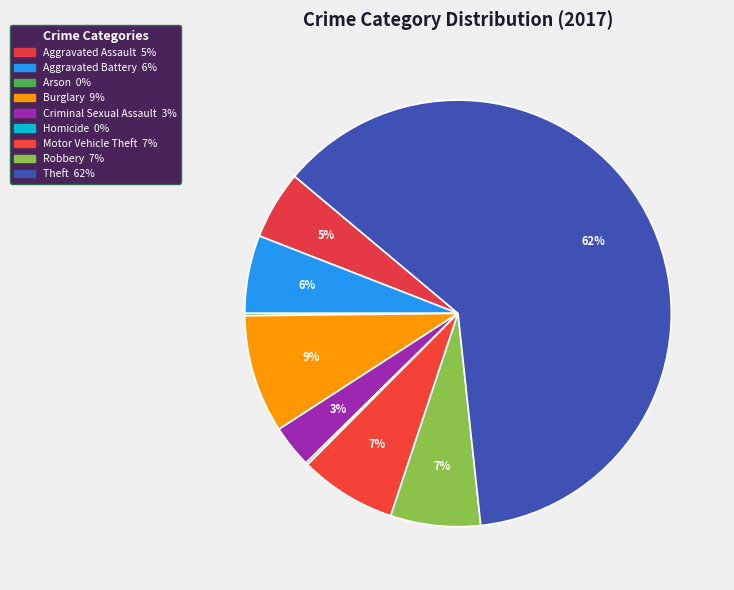

Approximately how many times larger is the value at Theft compared to Robbery?

9.1